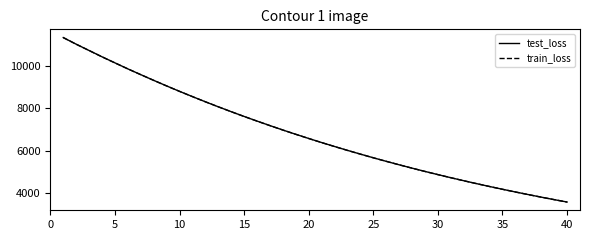

What is the lowest value of the train_loss series?

3598.1